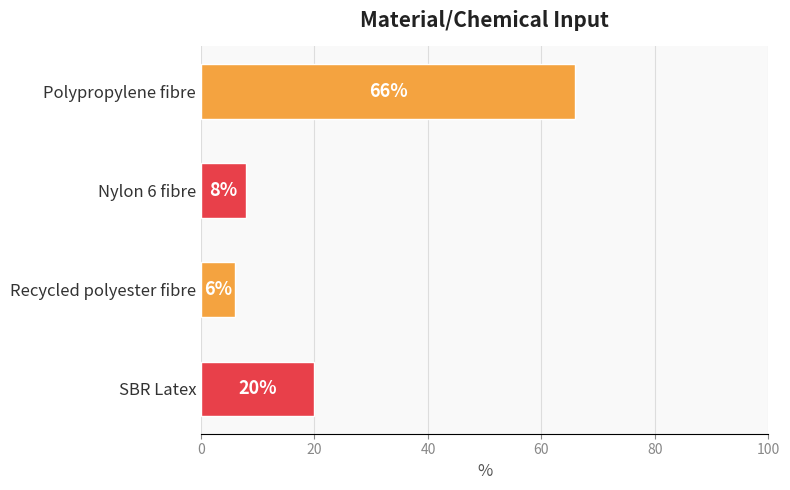

How many data points does each series have?

4